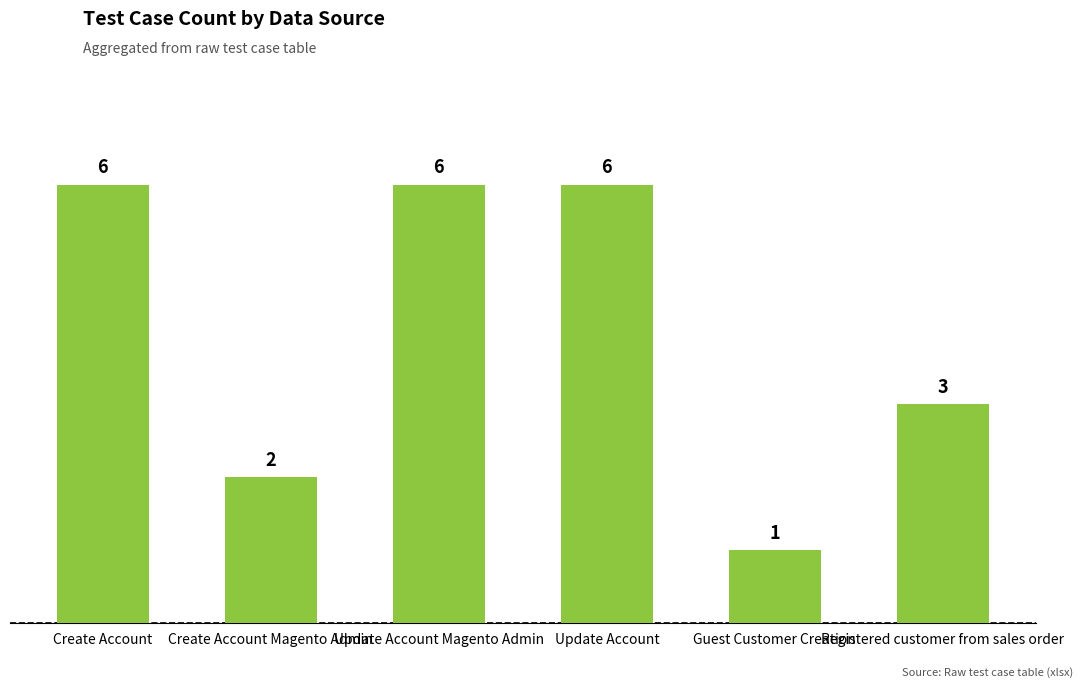

What is the greatest value displayed?

6